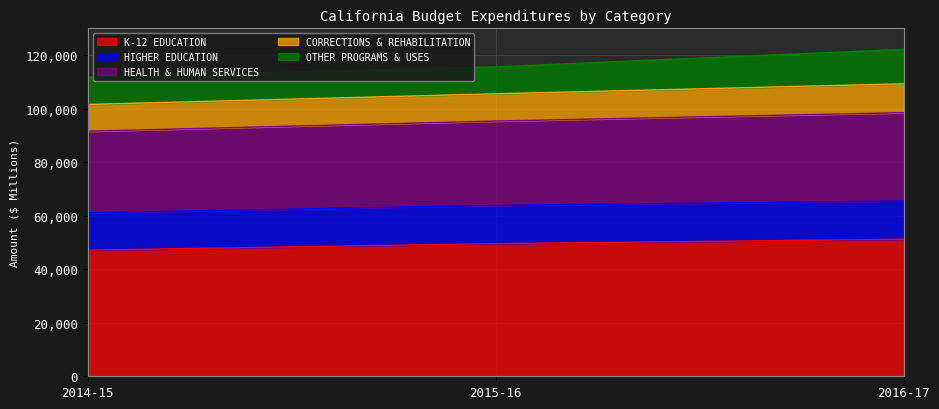

How many values in the OTHER PROGRAMS & USES series exceed 10166?

1